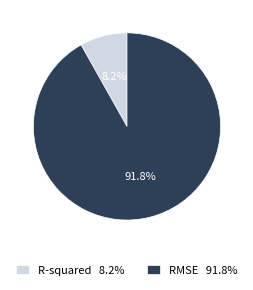

Count the number of slices in the pie.

2